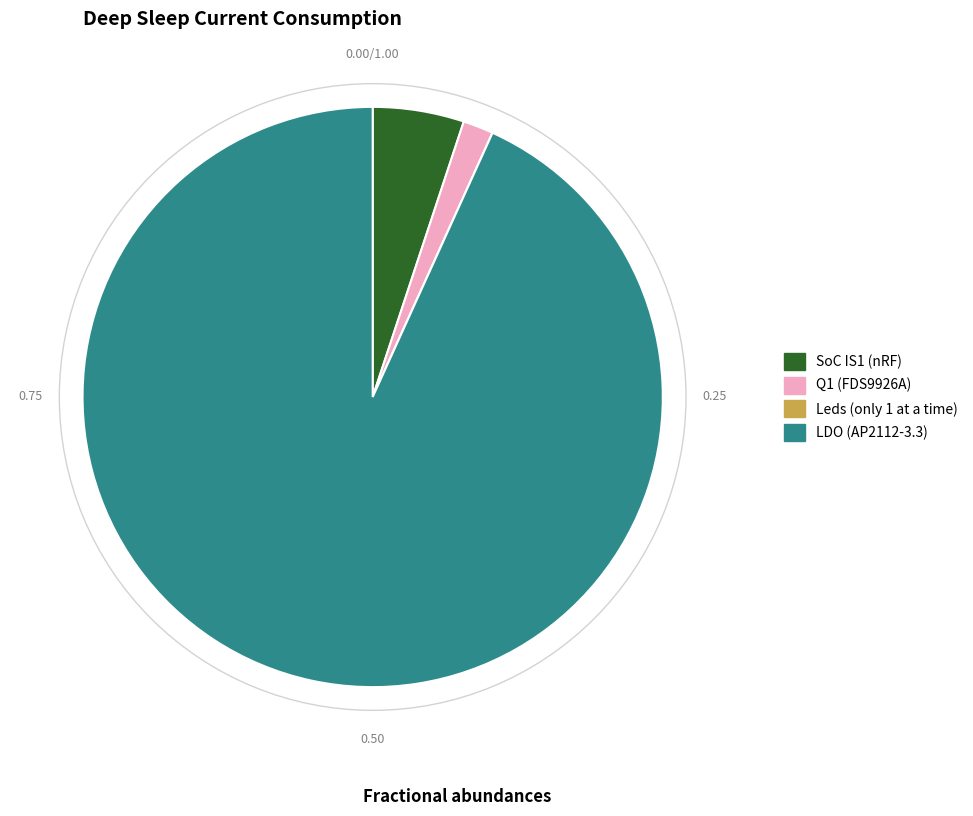

Is there a majority slice in this chart?

Yes